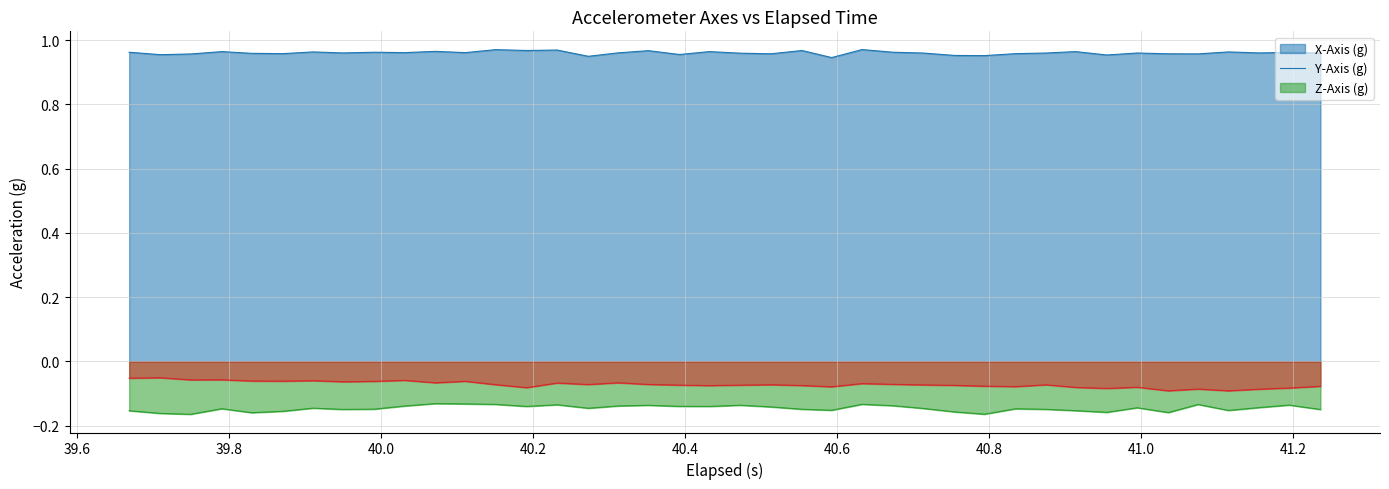

Count the number of categories in the chart.

40